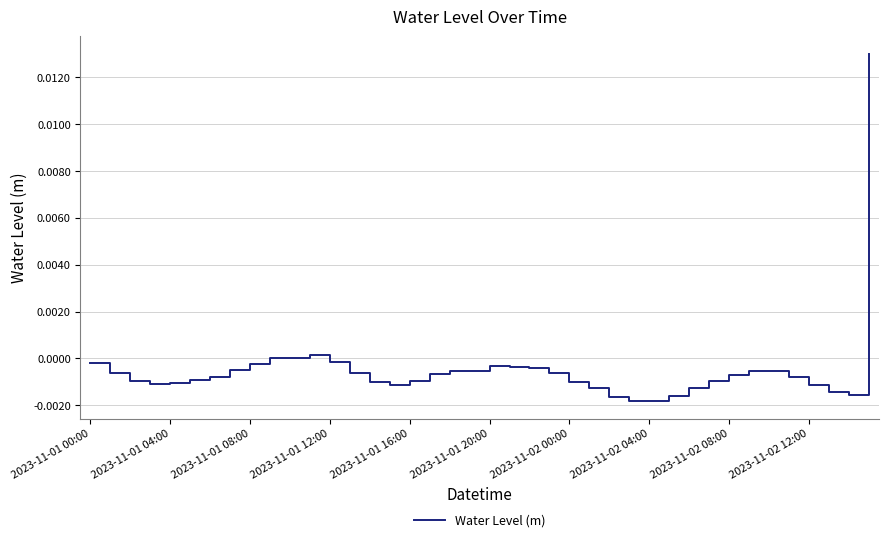

Is this an area chart (filled region under the line)?

No